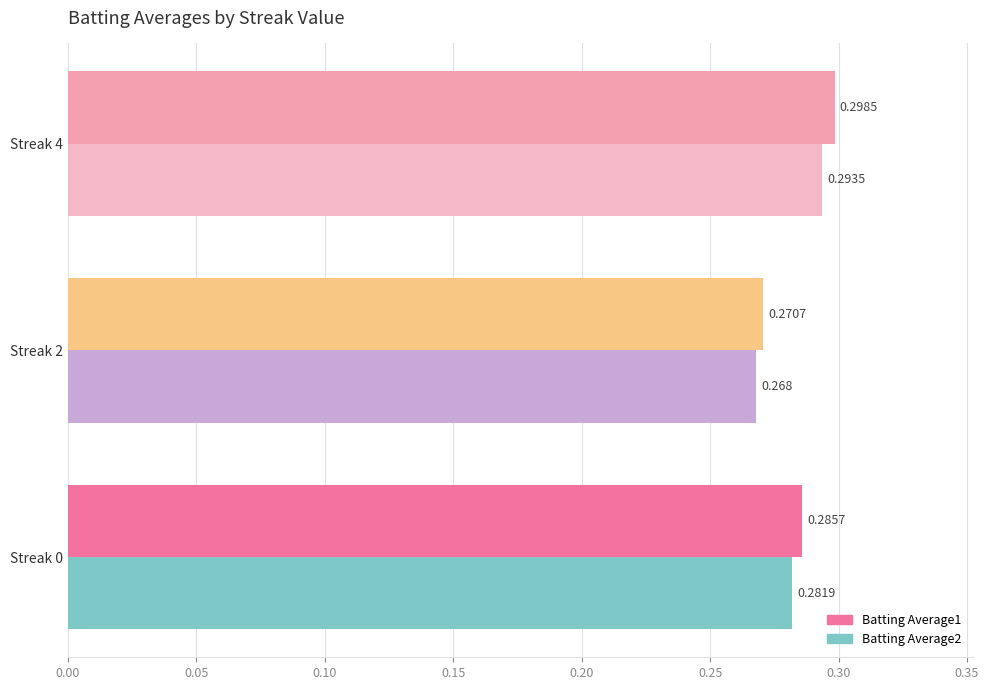

Is the value of Batting Average1 at Streak 4 greater than the value of Batting Average2 at Streak 2?

Yes